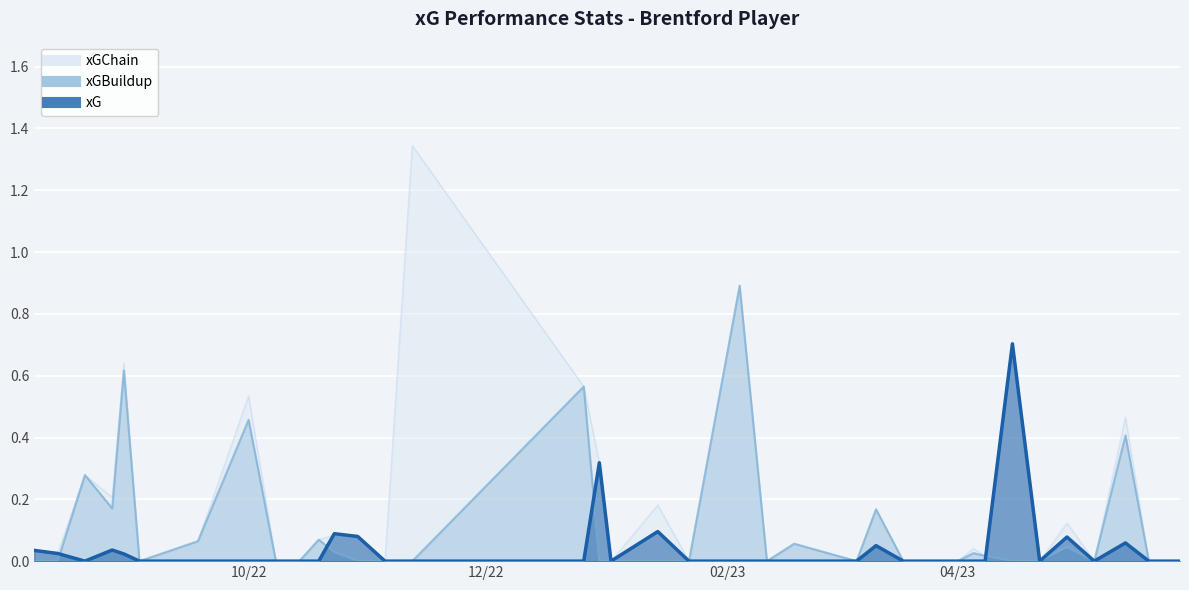

Reading left to right, list all the values displayed in this chart.

xGChain: 0.0	0.0	0.3	0.2	0.6	0.0	0.1	0.5	0.0	0.0	0.1	0.1	0.1	0.0	1.3	0.6	0.3	0.0	0.2	0.0	0.9	0.0	0.1	0.0	0.2	0.0	0.0	0.0	0.0	0.7	0.0	0.1	0.0	0.5	0.0	0.0
xGBuildup: 0.0	0.0	0.3	0.2	0.6	0.0	0.1	0.5	0.0	0.0	0.1	0.0	0.0	0.0	0.0	0.6	0.0	0.0	0.0	0.0	0.9	0.0	0.1	0.0	0.2	0.0	0.0	0.0	0.0	0.0	0.0	0.0	0.0	0.4	0.0	0.0
xG: 0.0	0.0	0.0	0.0	0.0	0.0	0.0	0.0	0.0	0.0	0.0	0.1	0.1	0.0	0.0	0.0	0.3	0.0	0.1	0.0	0.0	0.0	0.0	0.0	0.1	0.0	0.0	0.0	0.0	0.7	0.0	0.1	0.0	0.1	0.0	0.0